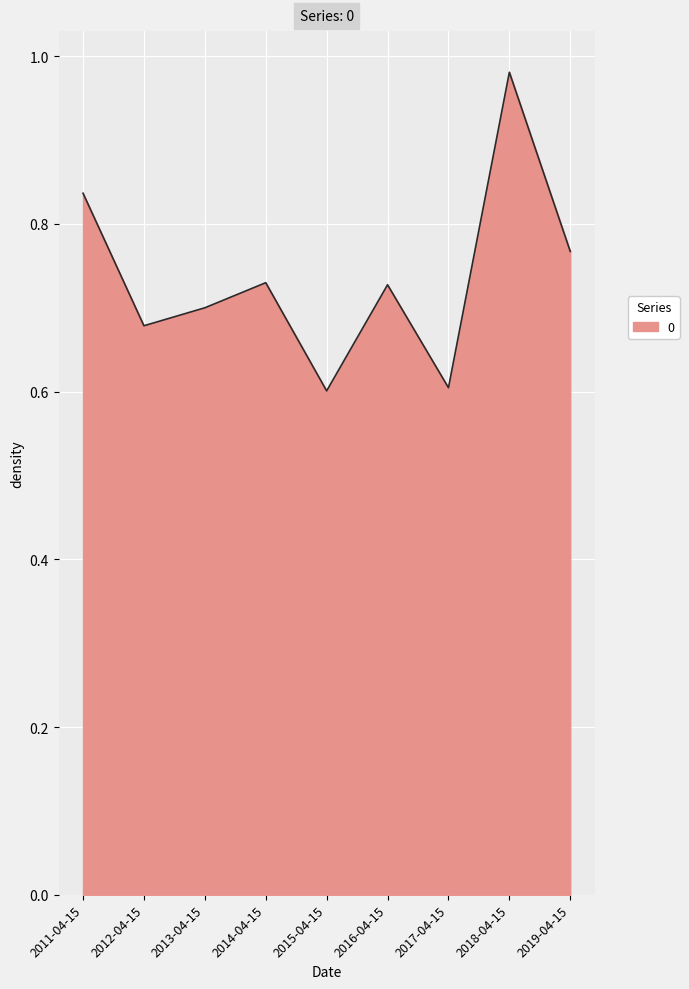

At which category does the chart reach its peak across all series?

2018-04-15